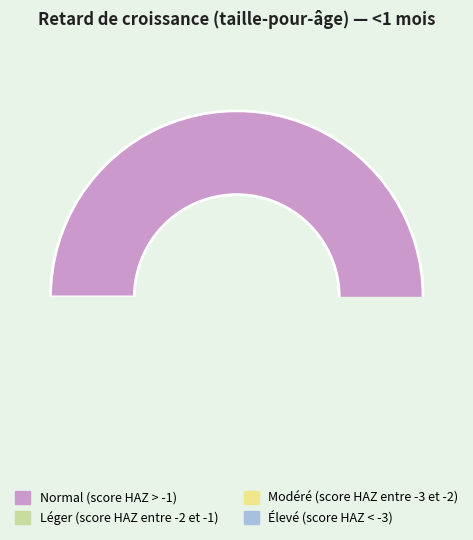

Does Normal (score HAZ > -1) account for over 50% of the chart?

Yes